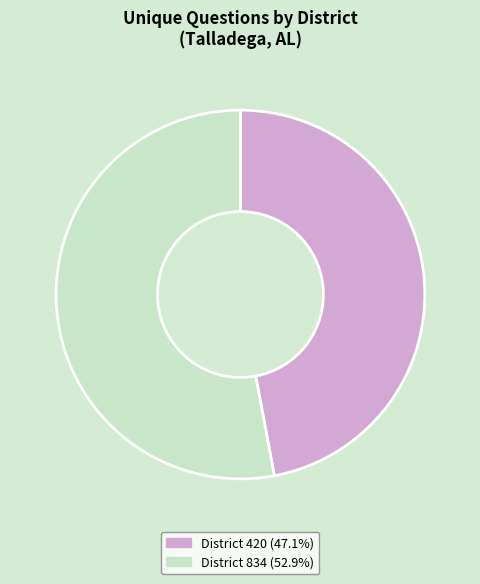

Approximately how many times larger is the value at District 834 (52.9%) compared to District 420 (47.1%)?

1.1